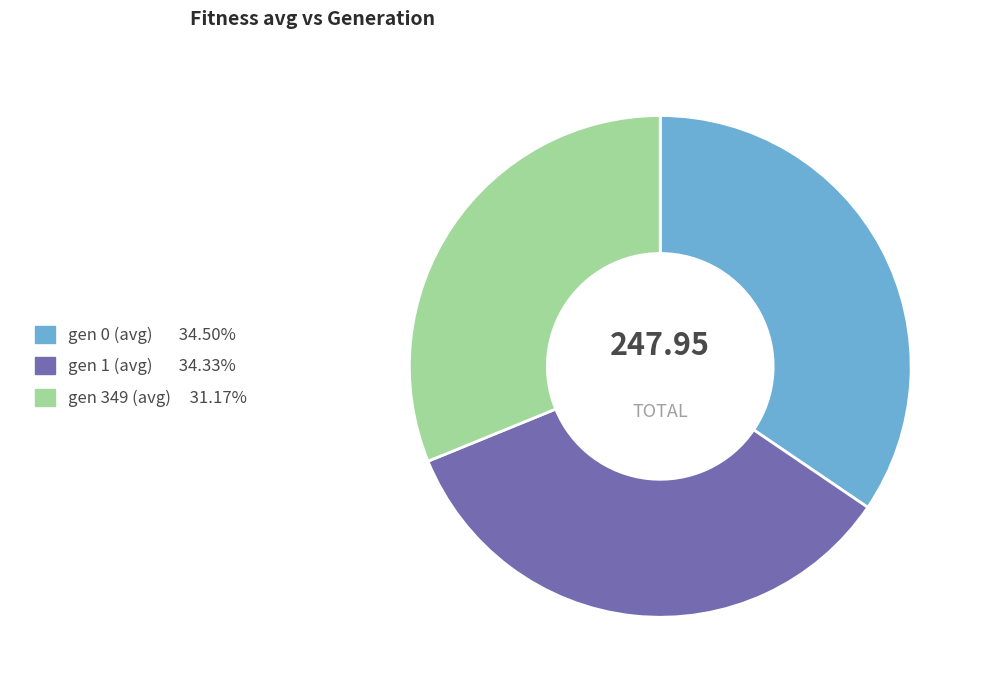

Do gen 1 (avg) and gen 0 (avg) together represent more than half of the pie?

Yes